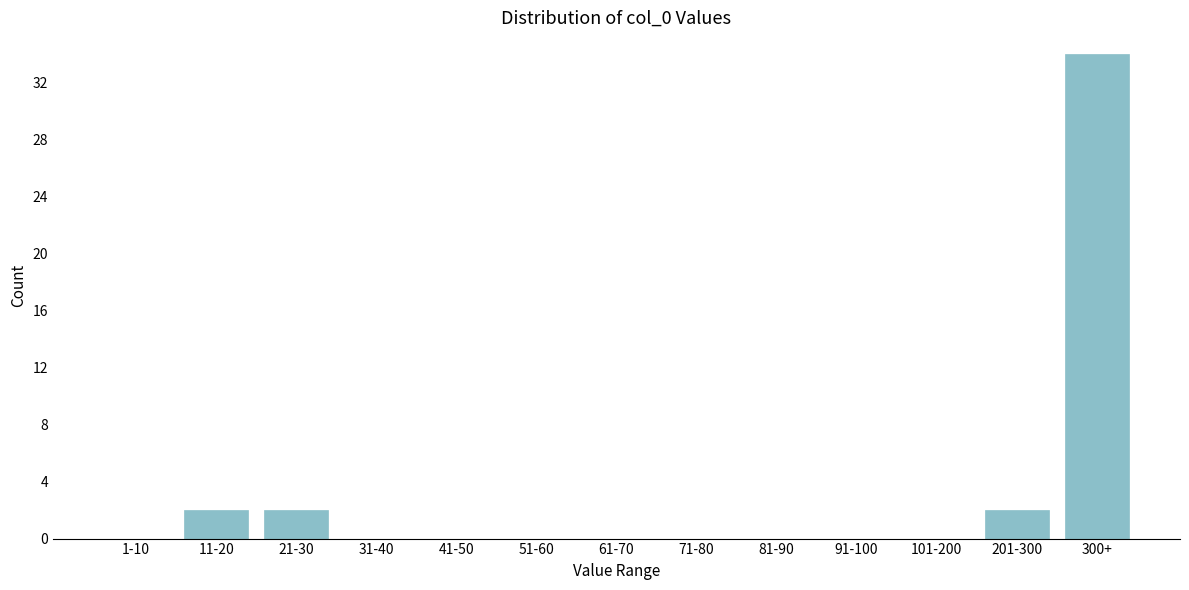

Reading left to right, what are all the values shown in this chart?

1-10=0	11-20=2	21-30=2	31-40=0	41-50=0	51-60=0	61-70=0	71-80=0	81-90=0	91-100=0	101-200=0	201-300=2	300+=34